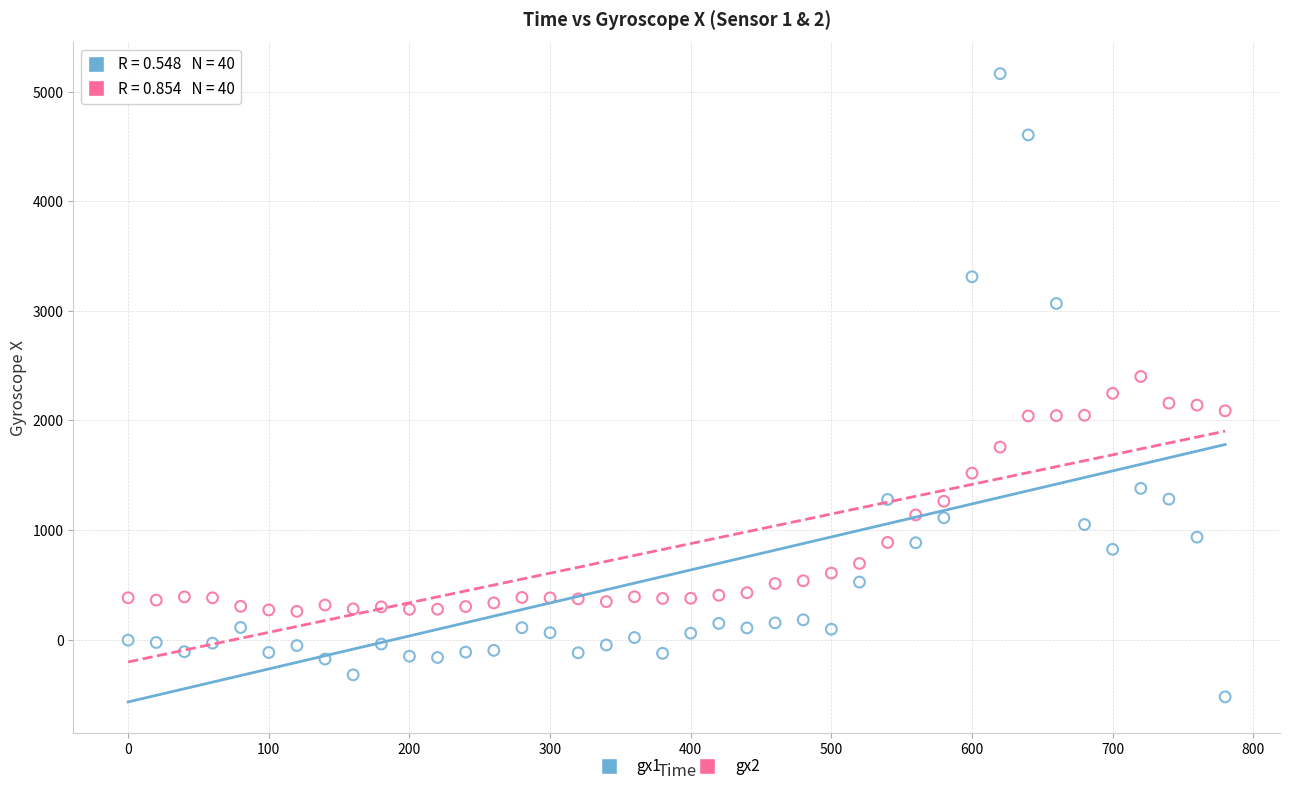

Which series reaches the maximum Y coordinate?

gx1